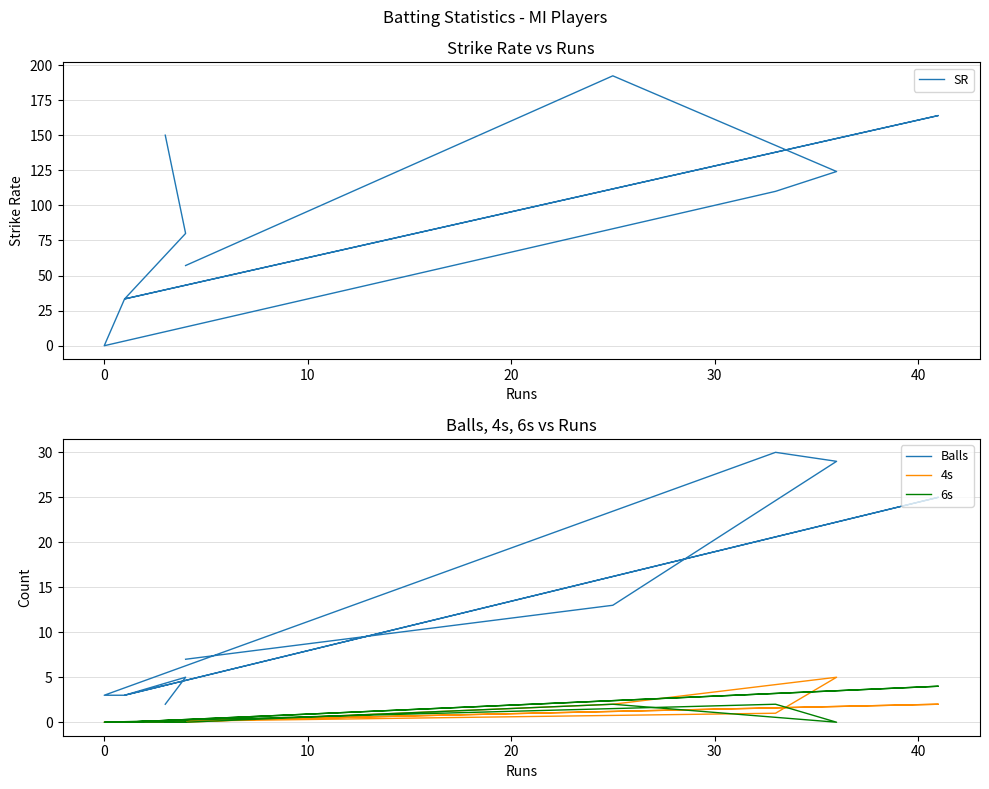

Does the chart have visible grid lines?

Yes